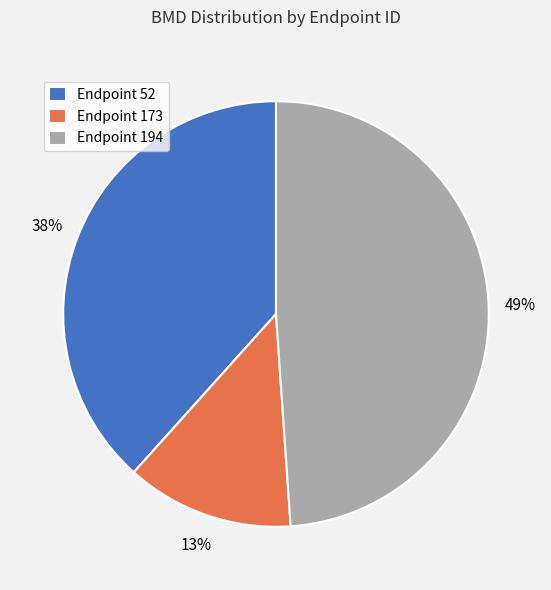

Between Endpoint 194 and Endpoint 173, which is larger?

Endpoint 194